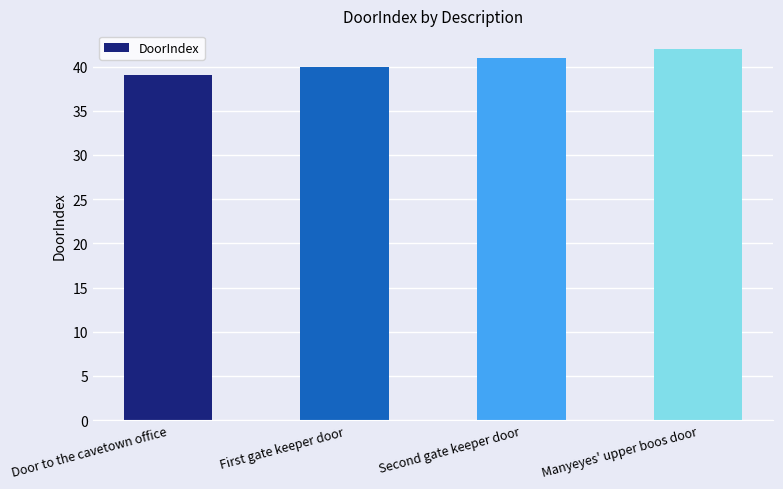

List the labels in order of value, largest first.

Manyeyes' upper boos door, Second gate keeper door, First gate keeper door, Door to the cavetown office